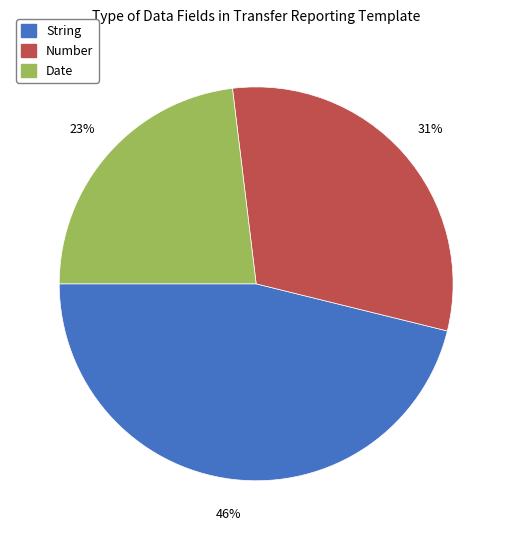

True or false: Date accounts for 36% of the total.

False